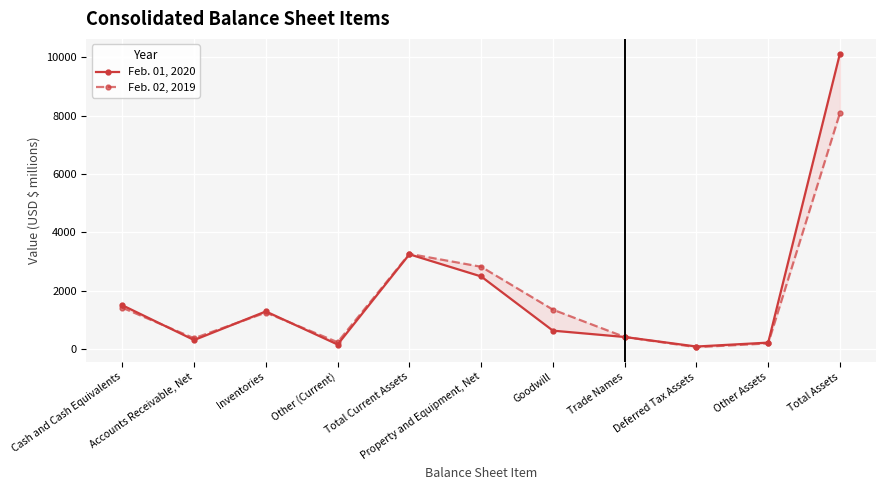

What is the label of the 2nd point from the left?

Accounts Receivable, Net